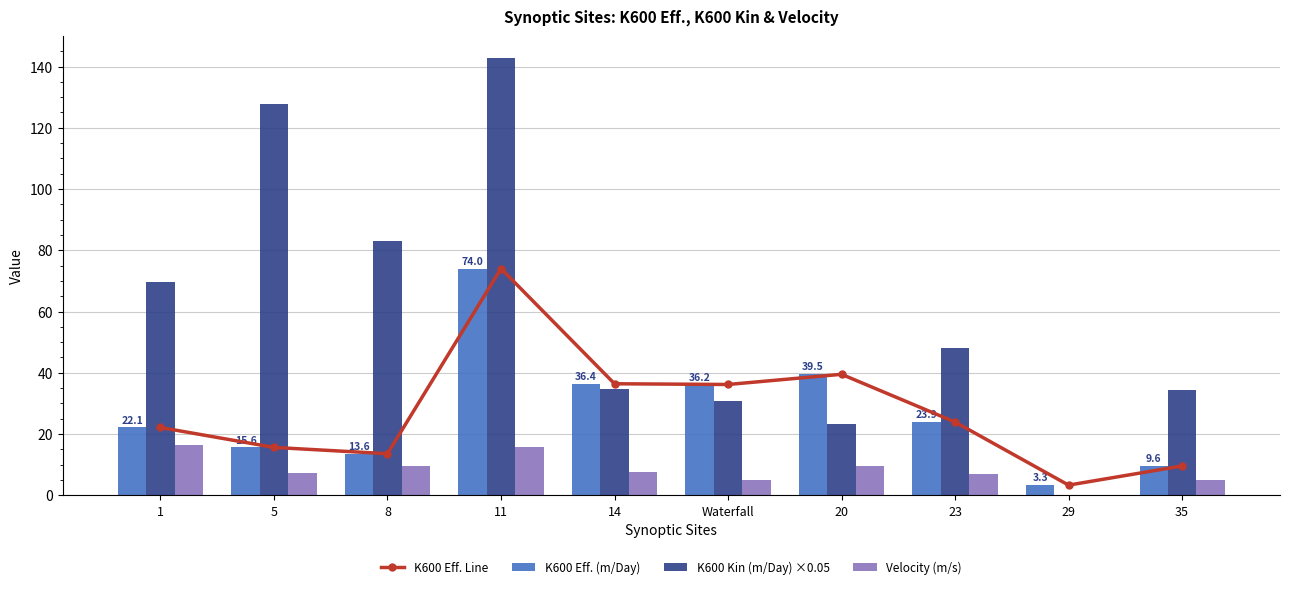

Reading left to right, extract all data points from this chart.

K600 Eff. Line: 22.1	15.6	13.6	74.0	36.4	36.2	39.5	23.9	3.3	9.6
K600 Eff. (m/Day): 22.1	15.6	13.6	74.0	36.4	36.2	39.5	23.9	3.3	9.6
K600 Kin (m/Day) ×0.05: 69.6	127.9	82.9	142.8	34.8	30.7	23.1	48.1	0.0	34.4
Velocity (m/s): 16.5	7.2	9.7	15.7	7.5	5.1	9.7	7.0	0.0	5.1